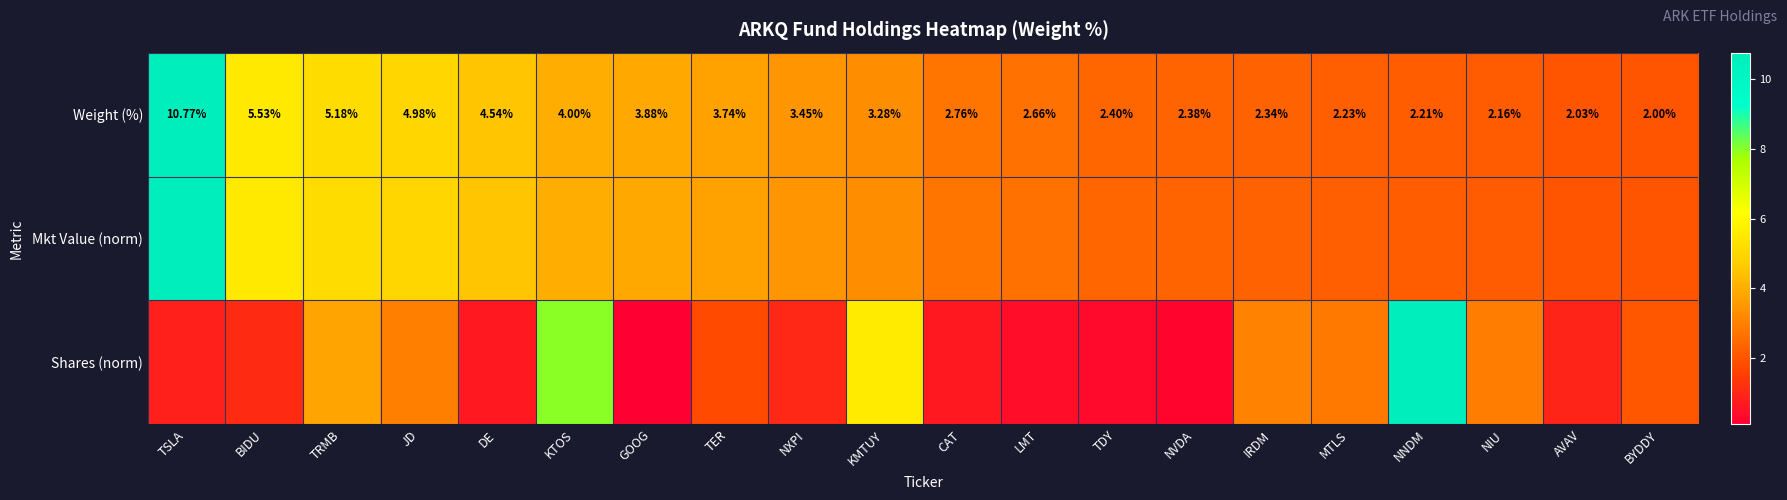

How many data points in Weight (%) are above 3?

10